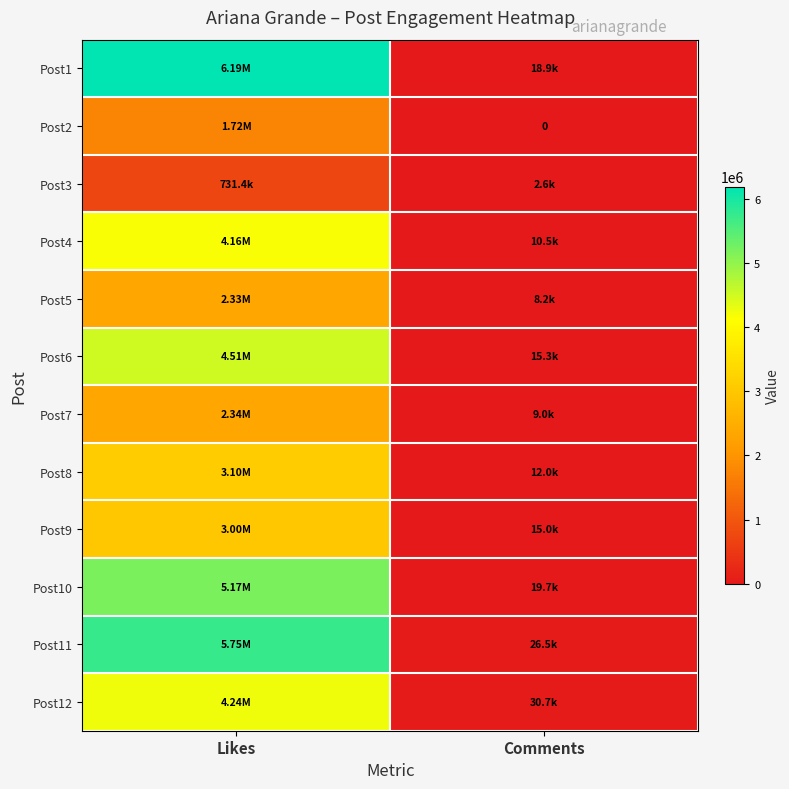

Rank the categories by Post5 value from lowest to highest.

Comments, Likes